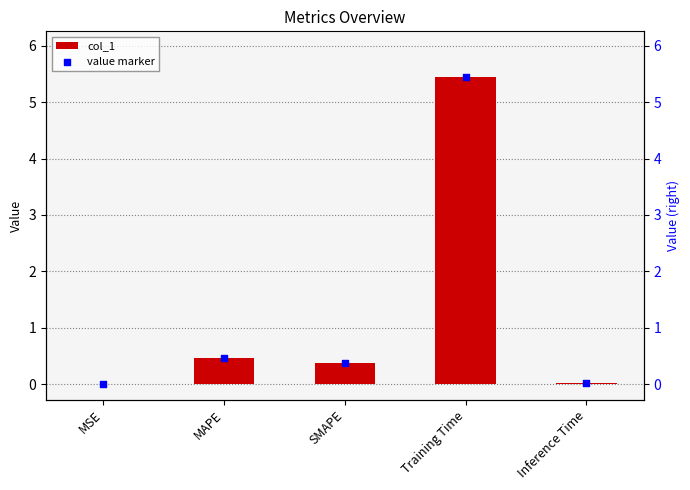

Which series reaches the minimum Y coordinate?

col_1